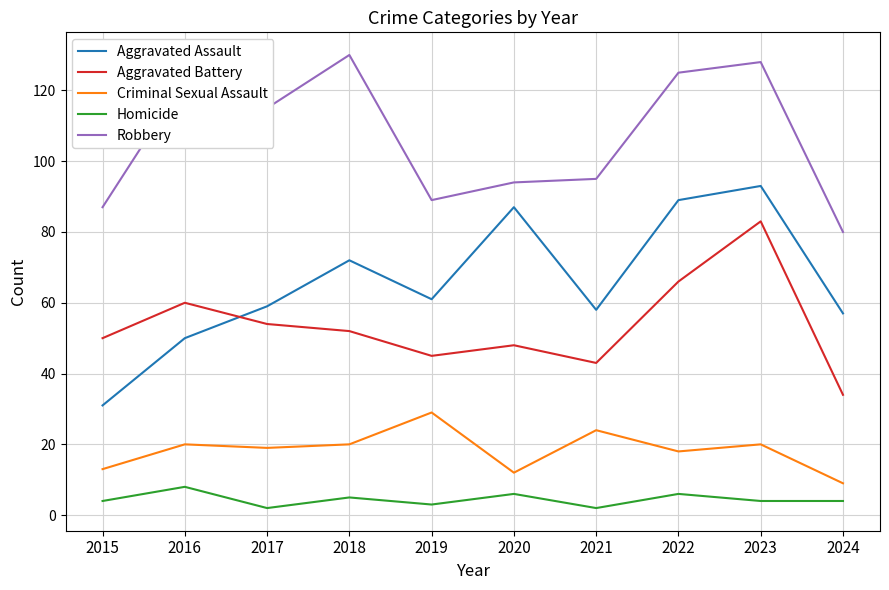

How many categories are shown in the chart?

10